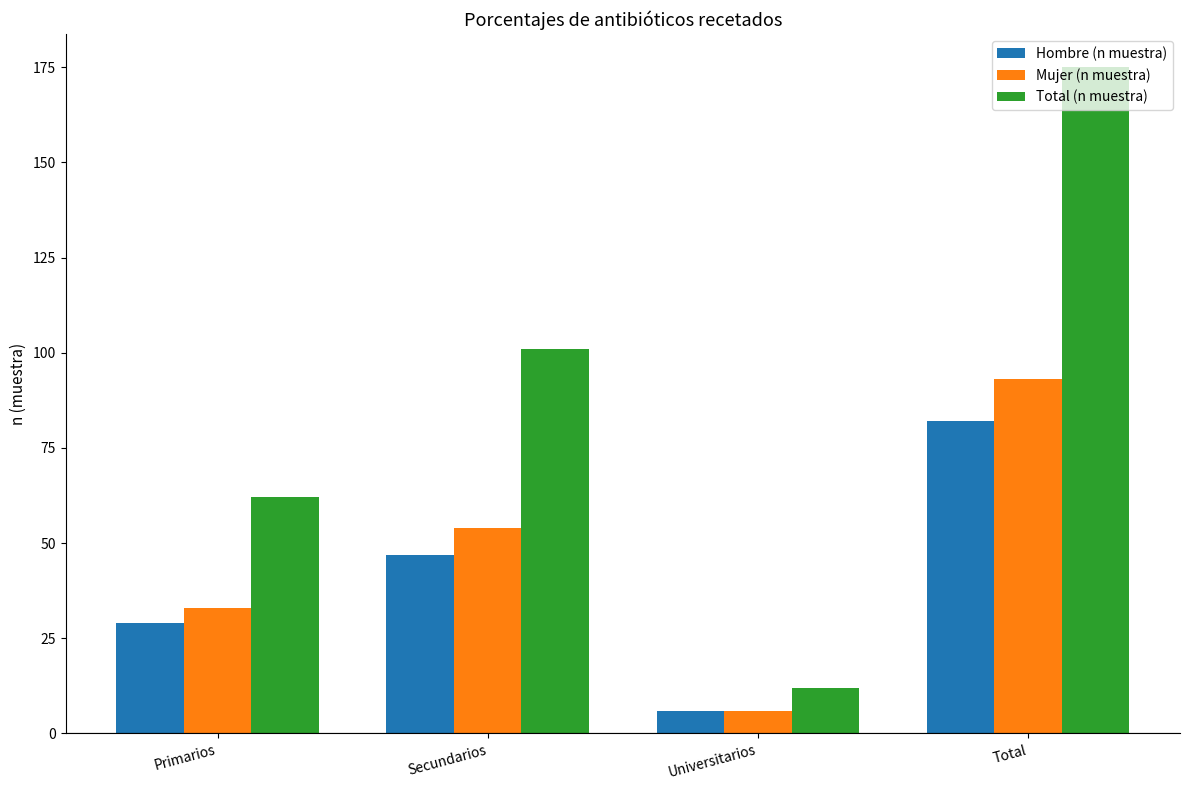

How many values in the Hombre (n muestra) series are below 47?

2